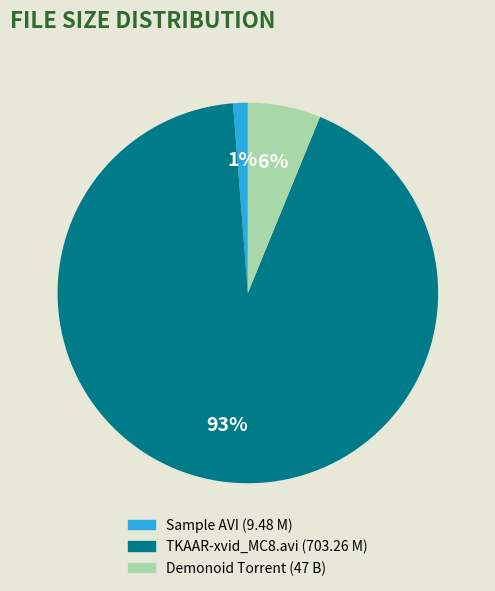

True or false: Sample AVI (9.48 M) accounts for 16% of the total.

False